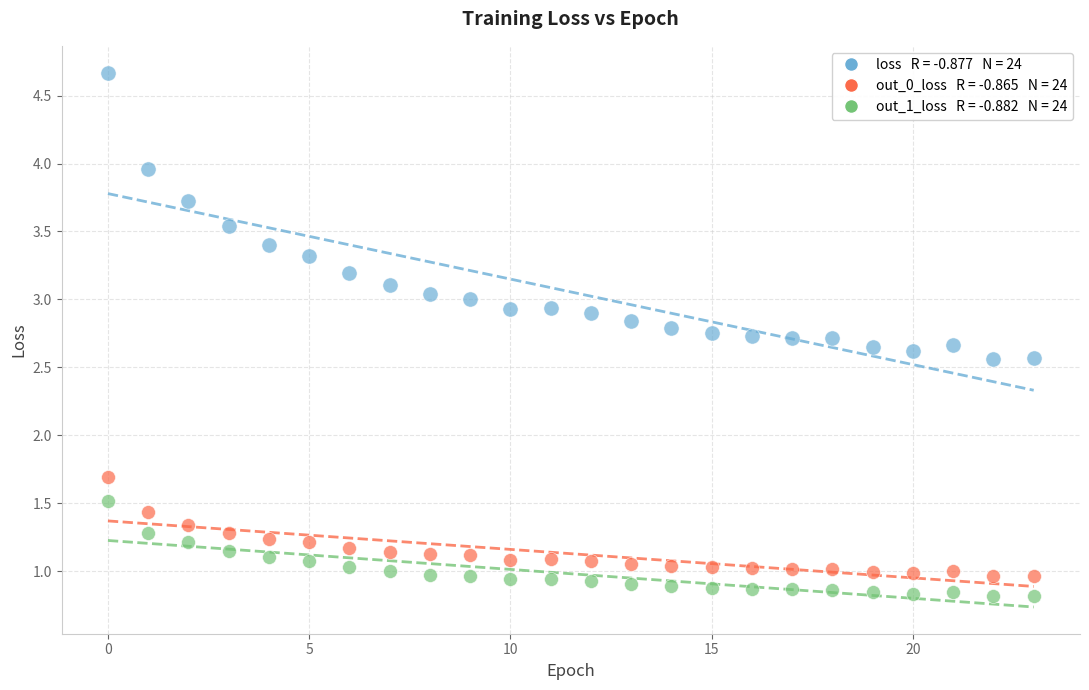

Across all series, what Y value is closest to 2?

1.7